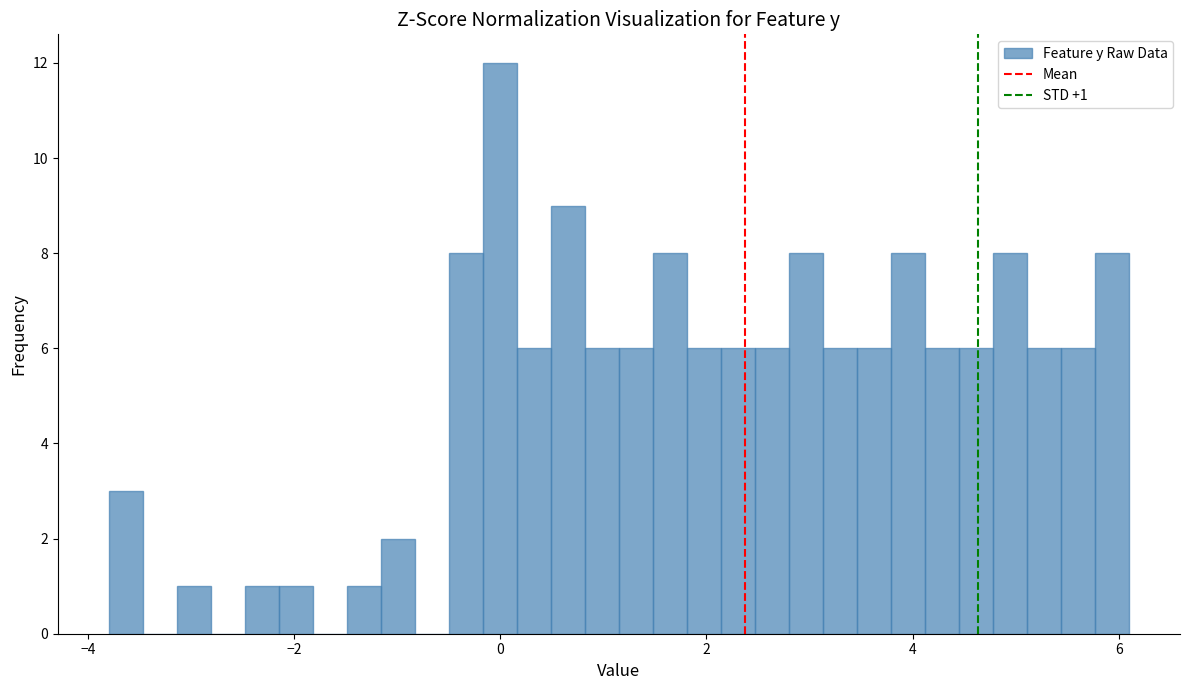

Around what value on the x-axis is the tallest bar? Give the approximate position of its centre, as read against the axis.

0.0